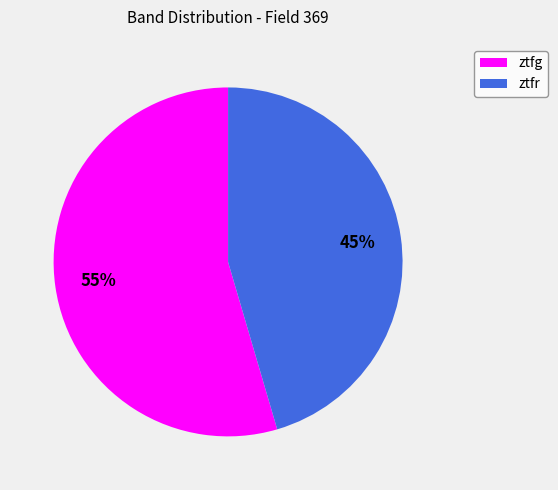

Between ztfg and ztfr, which is larger?

ztfg